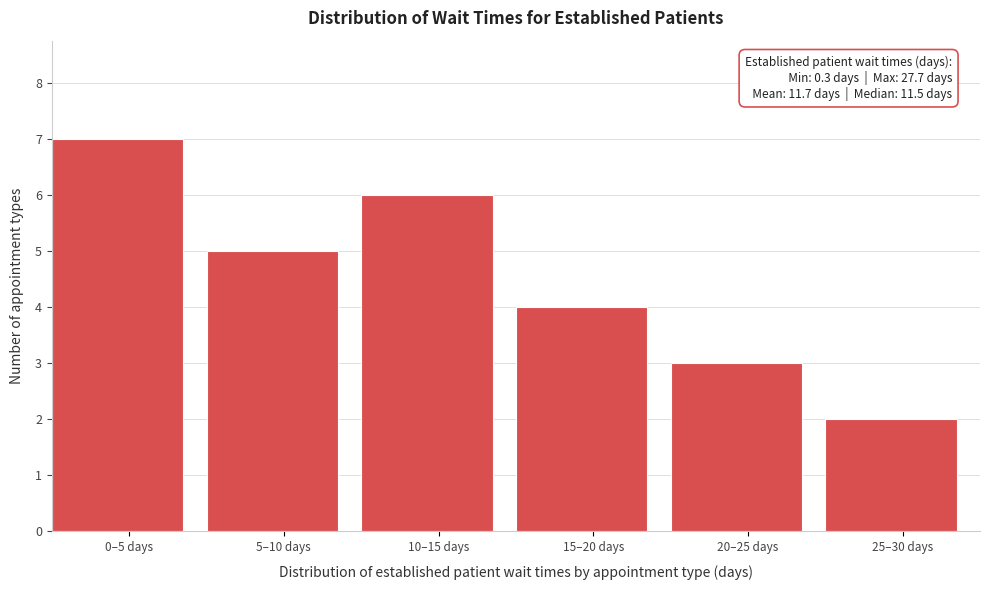

Reading right to left, extract all data points from this chart.

25–30 days=2	20–25 days=3	15–20 days=4	10–15 days=6	5–10 days=5	0–5 days=7